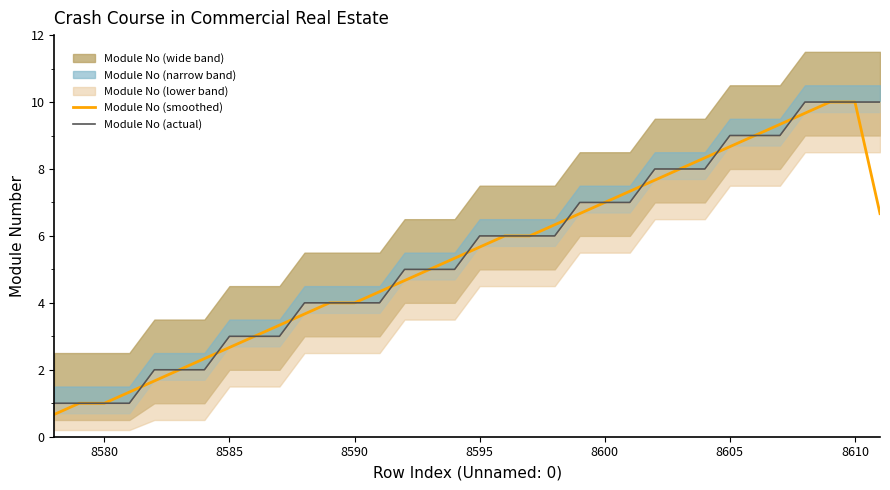

Reading left to right, what are all the values shown in this chart?

Module No (smoothed): 0.7	1.0	1.0	1.3	1.7	2.0	2.3	2.7	3.0	3.3	3.7	4.0	4.0	4.3	4.7	5.0	5.3	5.7	6.0	6.0	6.3	6.7	7.0	7.3	7.7	8.0	8.3	8.7	9.0	9.3	9.7	10.0	10.0	6.7
Module No (actual): 1.0	1.0	1.0	1.0	2.0	2.0	2.0	3.0	3.0	3.0	4.0	4.0	4.0	4.0	5.0	5.0	5.0	6.0	6.0	6.0	6.0	7.0	7.0	7.0	8.0	8.0	8.0	9.0	9.0	9.0	10.0	10.0	10.0	10.0